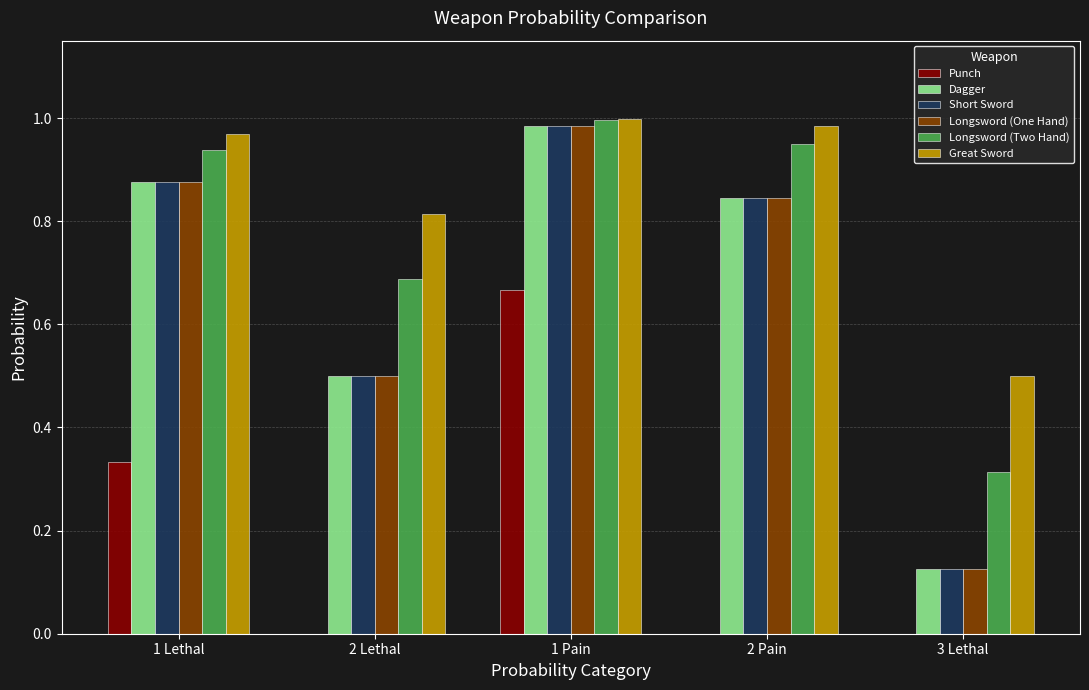

What is the sum of all Dagger values?

3.3